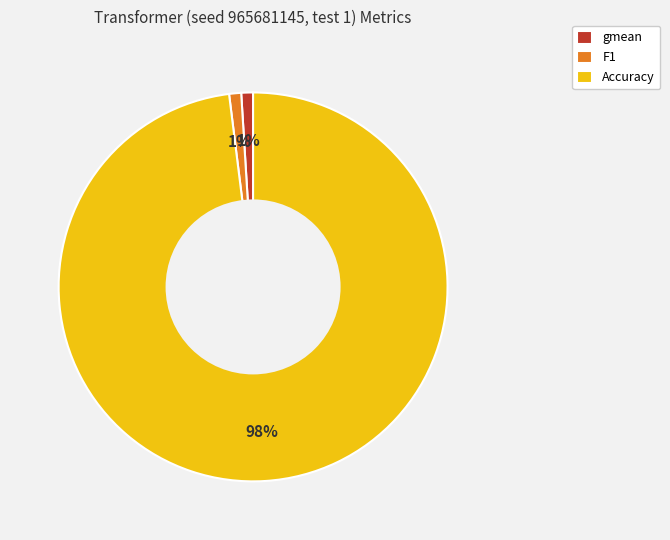

To the nearest percent, what is the average slice percentage?

33%